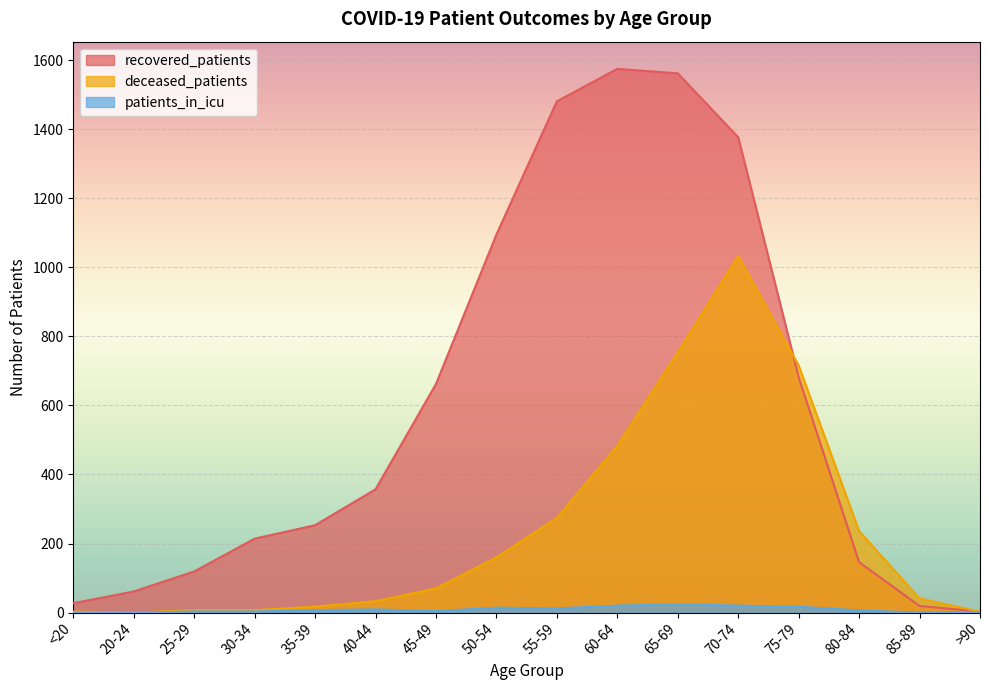

What is the difference between the highest and lowest values at >90?

3